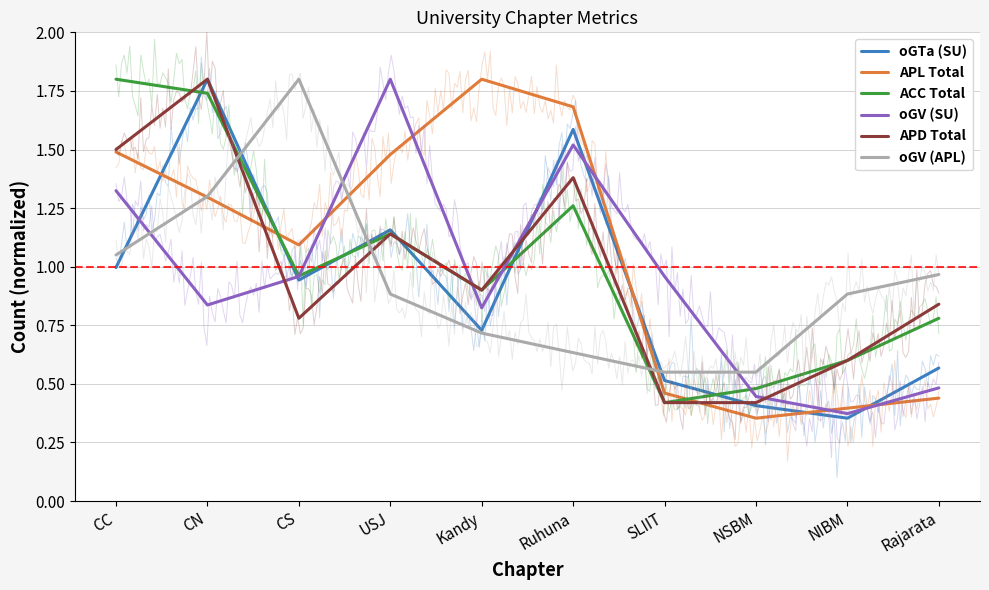

What is the lowest value of the APL Total series?

0.4